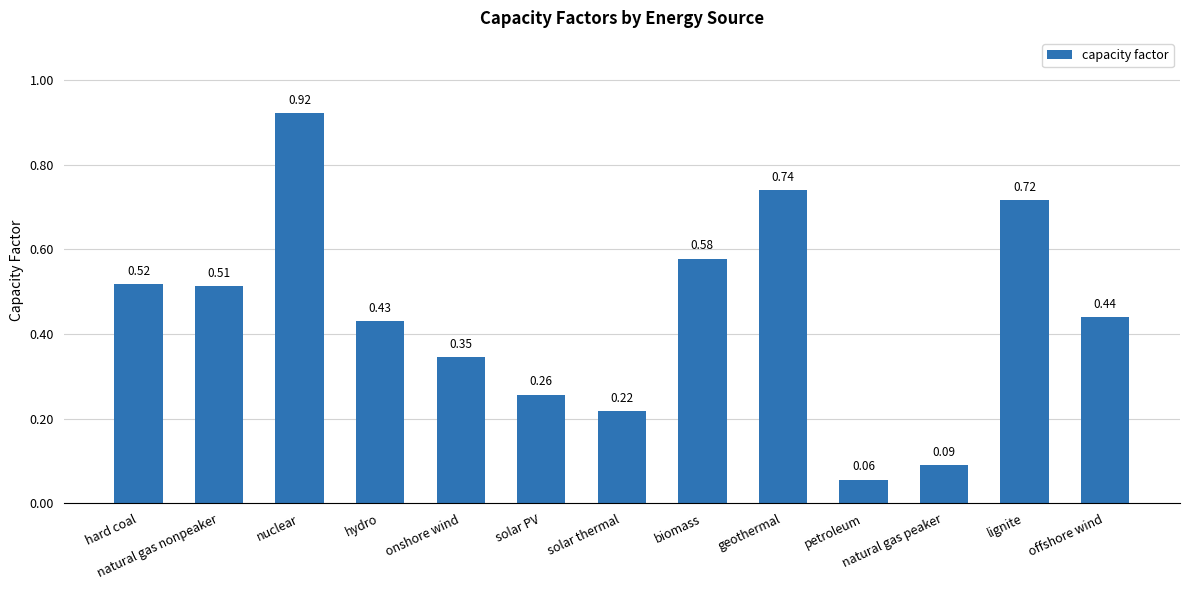

What is the sum of all values?

5.8